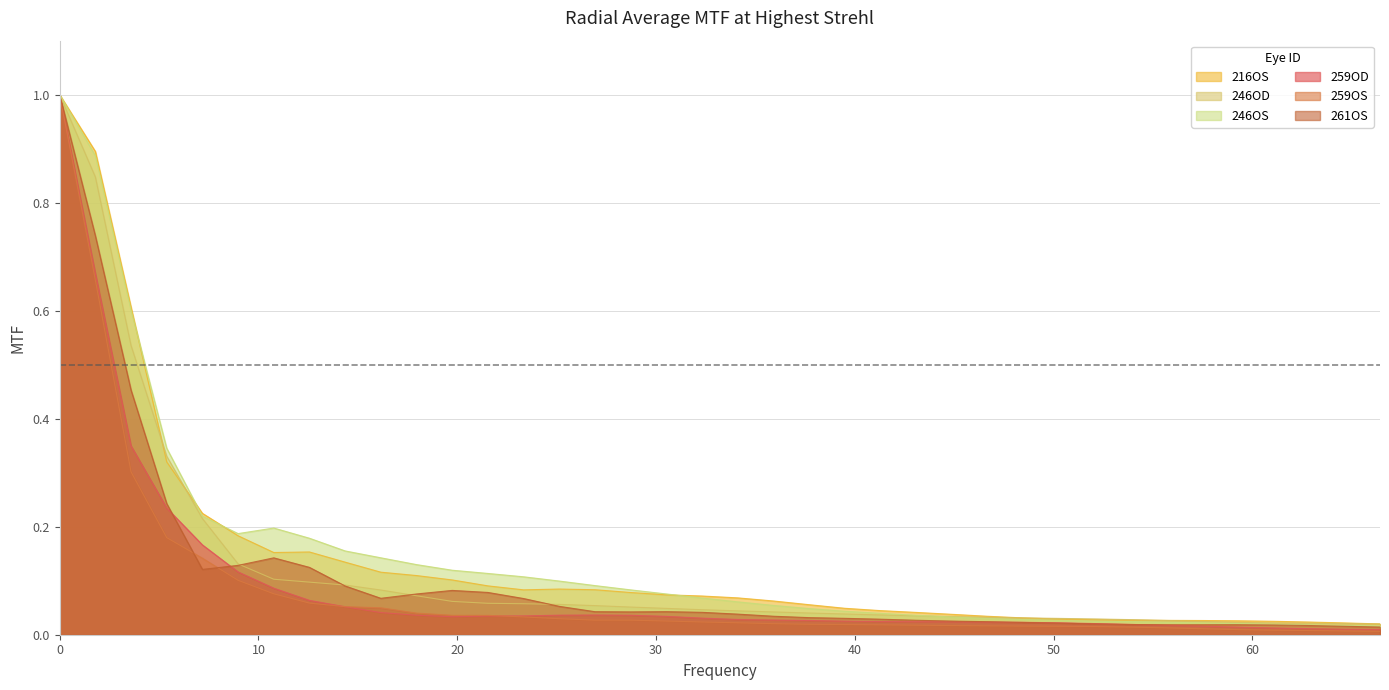

Reading left to right, what are all the values shown in this chart?

216OS: 0=1.0	1.795=0.9	3.5899=0.6	5.3849=0.3	7.1799=0.2	8.9749=0.2	10.77=0.2	12.565=0.2	14.36=0.1	16.155=0.1	17.95=0.1	19.745=0.1	21.54=0.1	23.335=0.1	25.13=0.1	26.925=0.1	28.72=0.1	30.515=0.1	32.309=0.1	34.104=0.1	35.899=0.1	37.694=0.1	39.489=0.0	41.284=0.0	43.079=0.0	44.874=0.0	46.669=0.0	48.464=0.0	50.259=0.0	52.054=0.0	53.849=0.0	55.644=0.0	57.439=0.0	59.234=0.0	61.029=0.0	62.824=0.0	64.619=0.0	66.414=0.0
246OD: 0=1.0	1.795=0.8	3.5899=0.5	5.3849=0.3	7.1799=0.2	8.9749=0.1	10.77=0.1	12.565=0.1	14.36=0.1	16.155=0.1	17.95=0.1	19.745=0.1	21.54=0.1	23.335=0.1	25.13=0.1	26.925=0.1	28.72=0.1	30.515=0.0	32.309=0.0	34.104=0.0	35.899=0.0	37.694=0.0	39.489=0.0	41.284=0.0	43.079=0.0	44.874=0.0	46.669=0.0	48.464=0.0	50.259=0.0	52.054=0.0	53.849=0.0	55.644=0.0	57.439=0.0	59.234=0.0	61.029=0.0	62.824=0.0	64.619=0.0	66.414=0.0
246OS: 0=1.0	1.795=0.9	3.5899=0.6	5.3849=0.3	7.1799=0.2	8.9749=0.2	10.77=0.2	12.565=0.2	14.36=0.2	16.155=0.1	17.95=0.1	19.745=0.1	21.54=0.1	23.335=0.1	25.13=0.1	26.925=0.1	28.72=0.1	30.515=0.1	32.309=0.1	34.104=0.1	35.899=0.1	37.694=0.0	39.489=0.0	41.284=0.0	43.079=0.0	44.874=0.0	46.669=0.0	48.464=0.0	50.259=0.0	52.054=0.0	53.849=0.0	55.644=0.0	57.439=0.0	59.234=0.0	61.029=0.0	62.824=0.0	64.619=0.0	66.414=0.0
259OD: 0=1.0	1.795=0.7	3.5899=0.3	5.3849=0.2	7.1799=0.2	8.9749=0.1	10.77=0.1	12.565=0.1	14.36=0.1	16.155=0.0	17.95=0.0	19.745=0.0	21.54=0.0	23.335=0.0	25.13=0.0	26.925=0.0	28.72=0.0	30.515=0.0	32.309=0.0	34.104=0.0	35.899=0.0	37.694=0.0	39.489=0.0	41.284=0.0	43.079=0.0	44.874=0.0	46.669=0.0	48.464=0.0	50.259=0.0	52.054=0.0	53.849=0.0	55.644=0.0	57.439=0.0	59.234=0.0	61.029=0.0	62.824=0.0	64.619=0.0	66.414=0.0
259OS: 0=1.0	1.795=0.7	3.5899=0.3	5.3849=0.2	7.1799=0.1	8.9749=0.1	10.77=0.1	12.565=0.1	14.36=0.1	16.155=0.0	17.95=0.0	19.745=0.0	21.54=0.0	23.335=0.0	25.13=0.0	26.925=0.0	28.72=0.0	30.515=0.0	32.309=0.0	34.104=0.0	35.899=0.0	37.694=0.0	39.489=0.0	41.284=0.0	43.079=0.0	44.874=0.0	46.669=0.0	48.464=0.0	50.259=0.0	52.054=0.0	53.849=0.0	55.644=0.0	57.439=0.0	59.234=0.0	61.029=0.0	62.824=0.0	64.619=0.0	66.414=0.0
261OS: 0=1.0	1.795=0.7	3.5899=0.5	5.3849=0.2	7.1799=0.1	8.9749=0.1	10.77=0.1	12.565=0.1	14.36=0.1	16.155=0.1	17.95=0.1	19.745=0.1	21.54=0.1	23.335=0.1	25.13=0.1	26.925=0.0	28.72=0.0	30.515=0.0	32.309=0.0	34.104=0.0	35.899=0.0	37.694=0.0	39.489=0.0	41.284=0.0	43.079=0.0	44.874=0.0	46.669=0.0	48.464=0.0	50.259=0.0	52.054=0.0	53.849=0.0	55.644=0.0	57.439=0.0	59.234=0.0	61.029=0.0	62.824=0.0	64.619=0.0	66.414=0.0